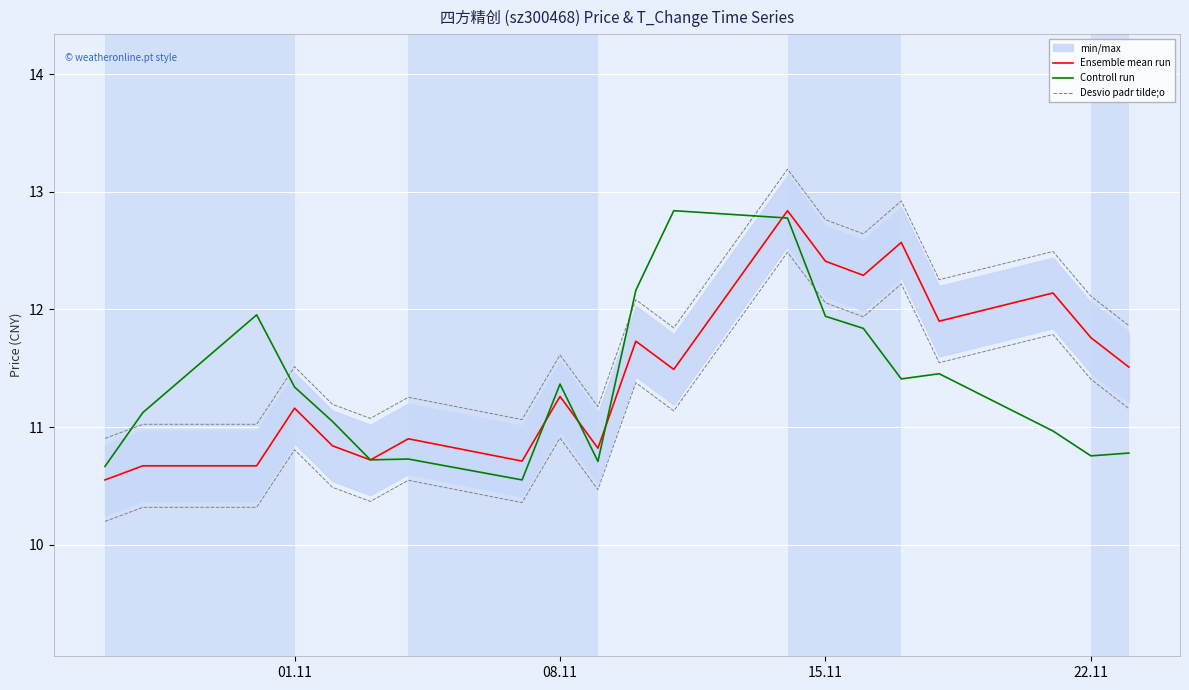

True or false: Ensemble mean run has a value of 20.5 at 22.11.

False